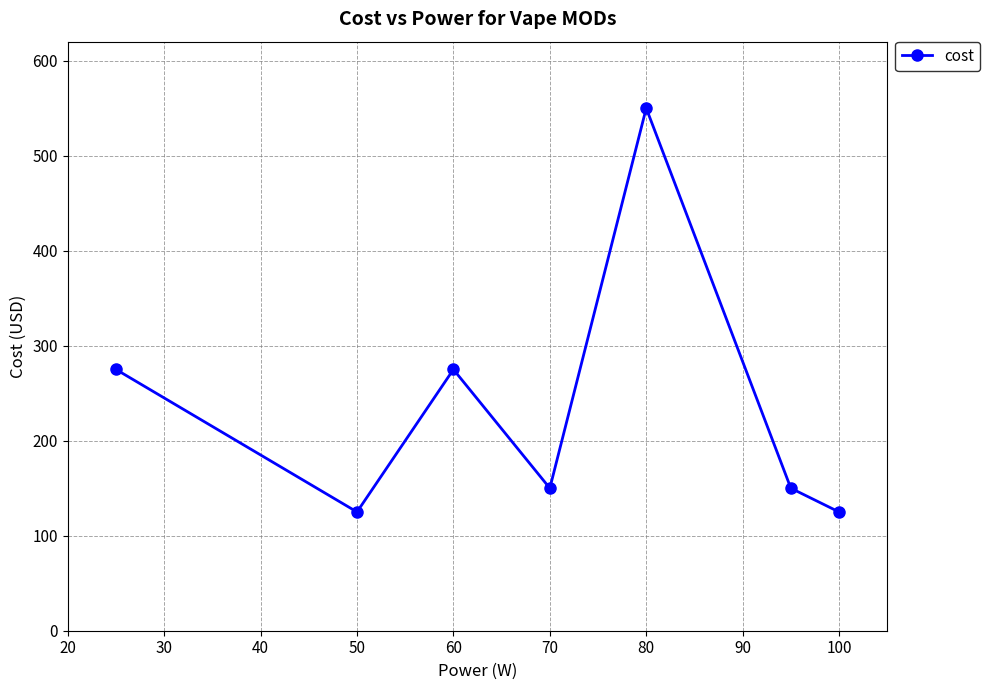

How many interior local peaks (higher than both neighbors) does the data have?

2